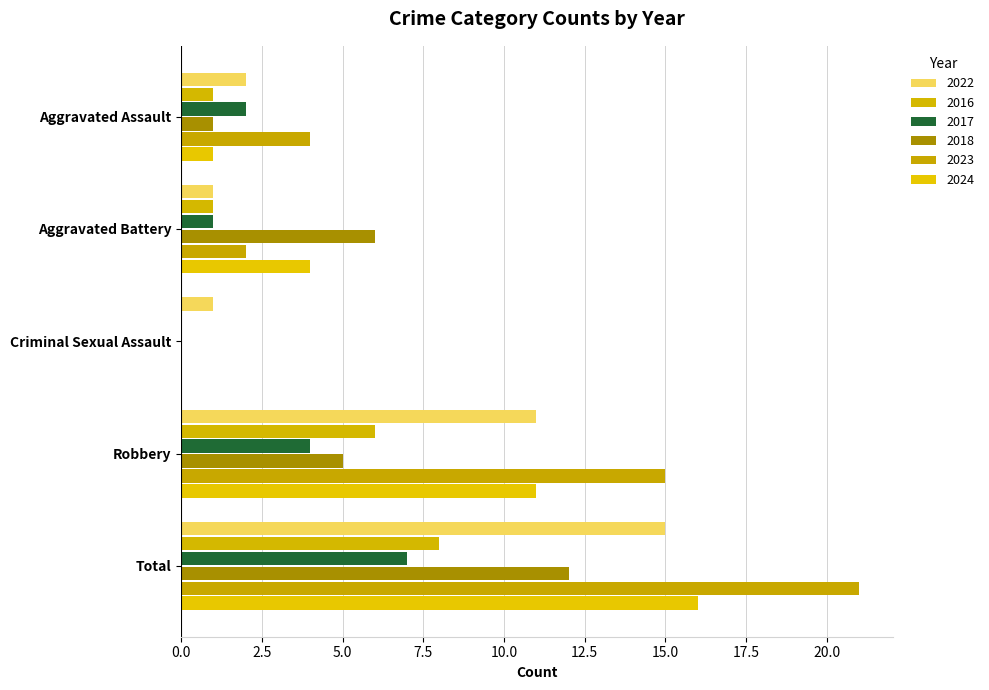

Is the value of 2023 at Aggravated Assault greater than the value of 2016 at Aggravated Battery?

Yes